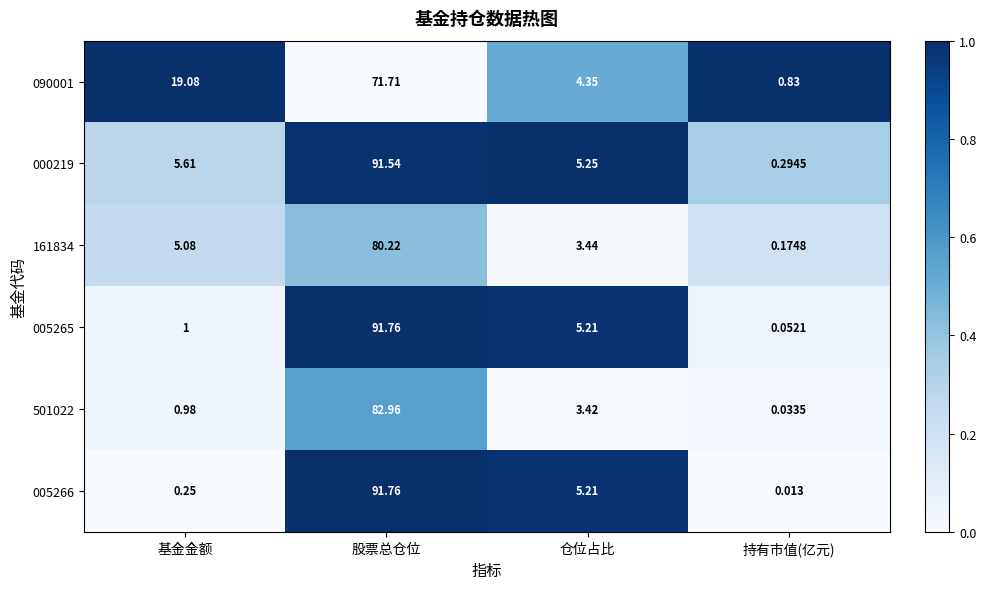

List the labels in order of 161834 value, largest first.

股票总仓位, 基金金额, 仓位占比, 持有市值(亿元)